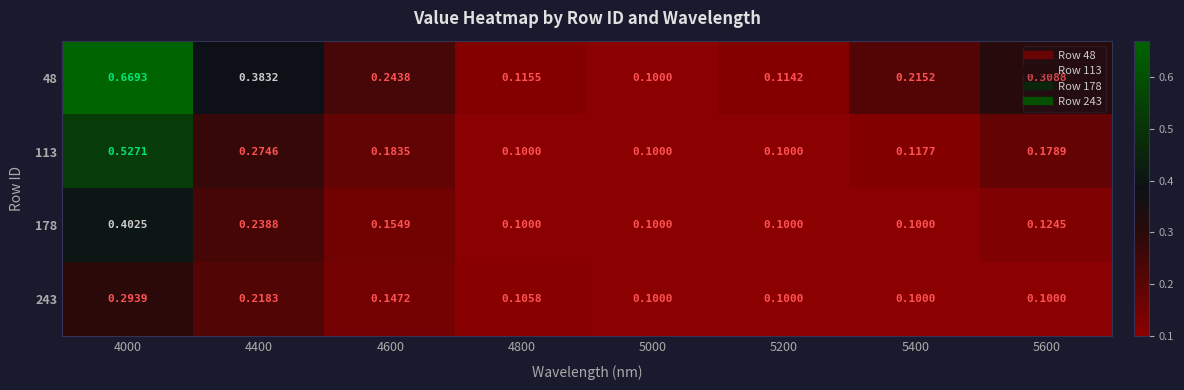

Is the value of 243 at 4000 greater than the value of 178 at 5600?

Yes